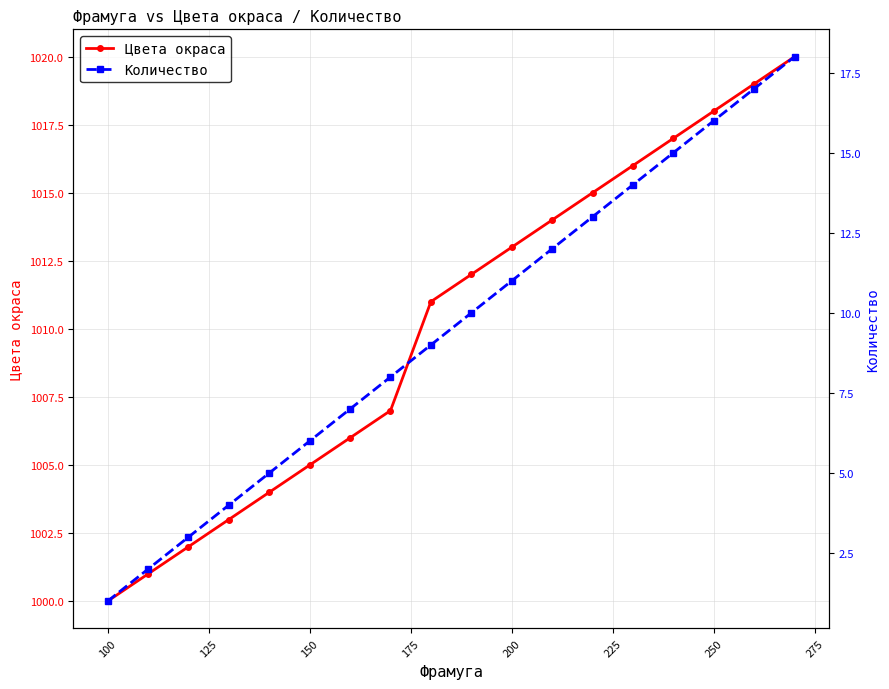

The value of Цвета окраса at 150 is 1330. True or false?

False